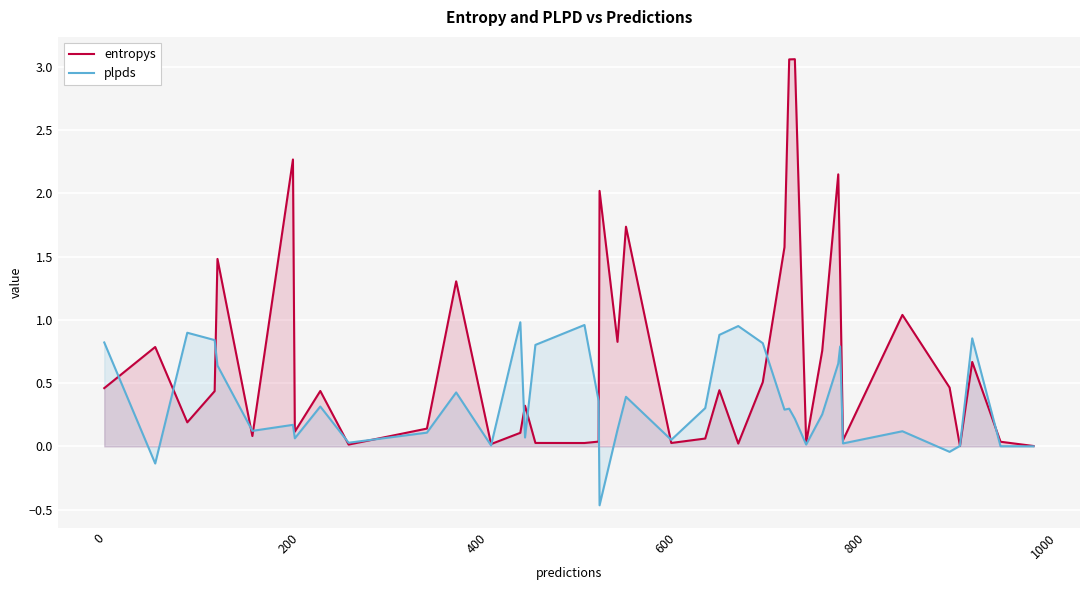

Which series has the largest total across all categories?

entropys